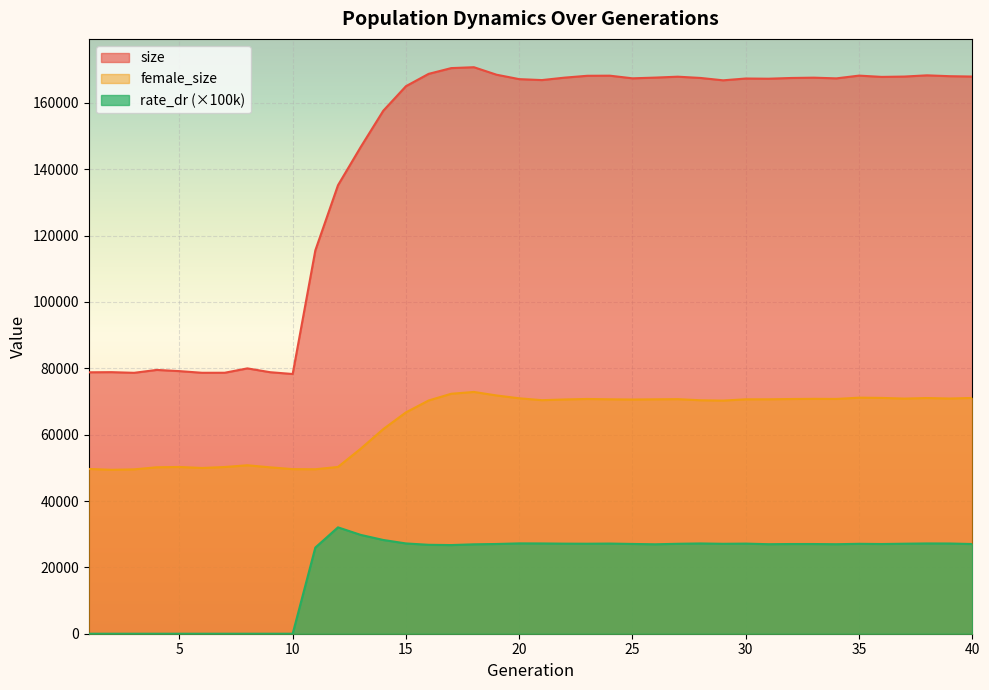

Rank the categories by size value from lowest to highest.

10, 3, 6, 7, 1, 9, 2, 5, 4, 8, 11, 12, 13, 14, 15, 29, 21, 20, 31, 30, 34, 25, 32, 28, 33, 22, 26, 36, 27, 37, 40, 39, 23, 24, 35, 38, 19, 16, 17, 18